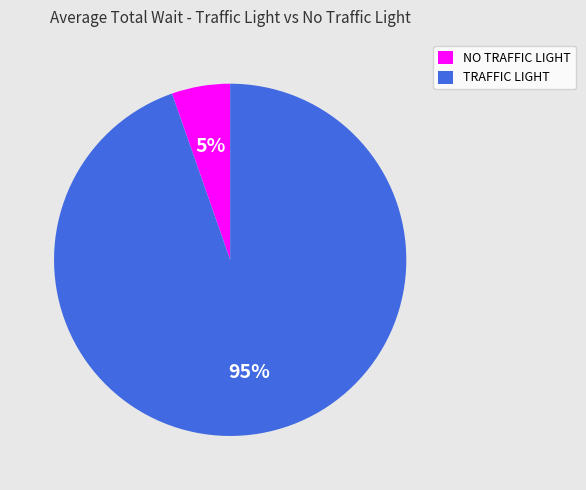

Is it true that NO TRAFFIC LIGHT is 1% of the pie?

False